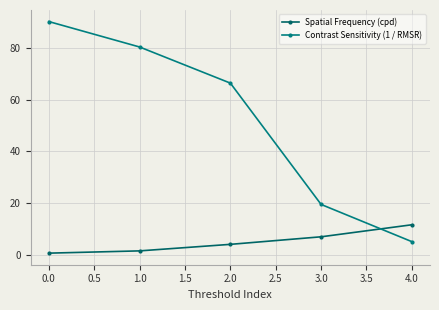

What is the spread (max minus min) of values at 0.0?

89.9